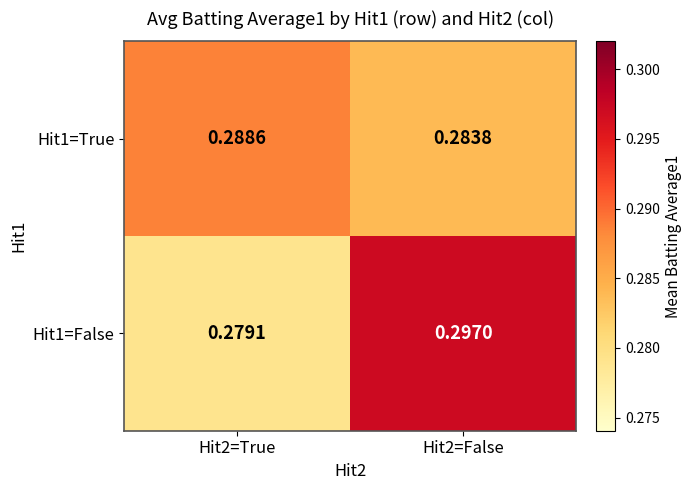

At which category does the chart reach its minimum across all series?

Hit2=True